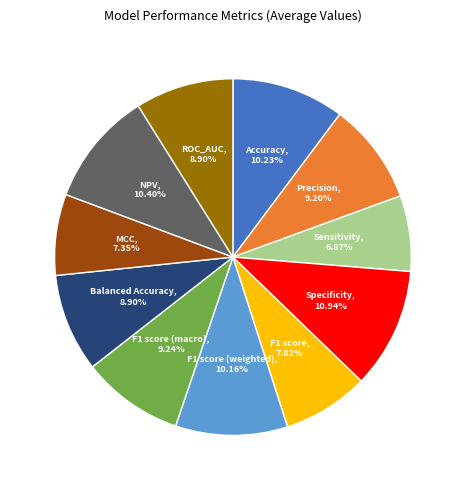

How many slices are in this pie chart?

11